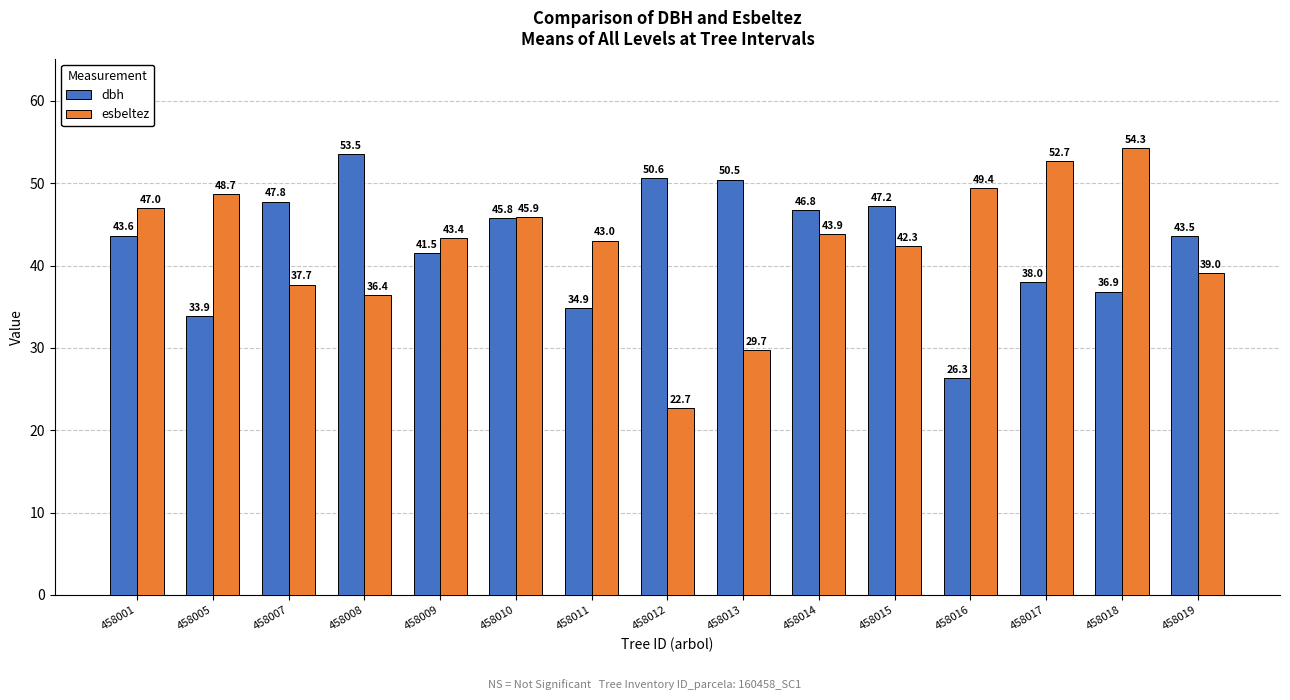

Where is dbh nearest to the value 39?

458017